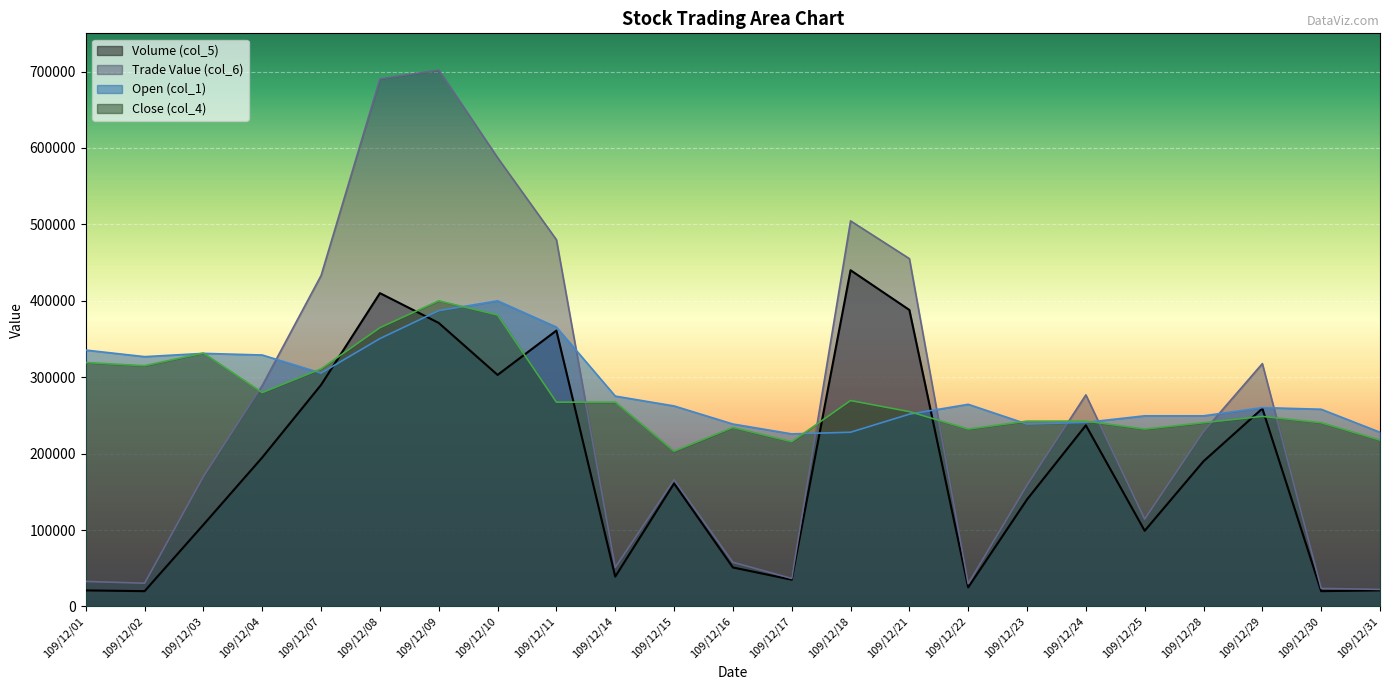

True or false: Open (col_1) and Volume (col_5) intersect in this chart.

True